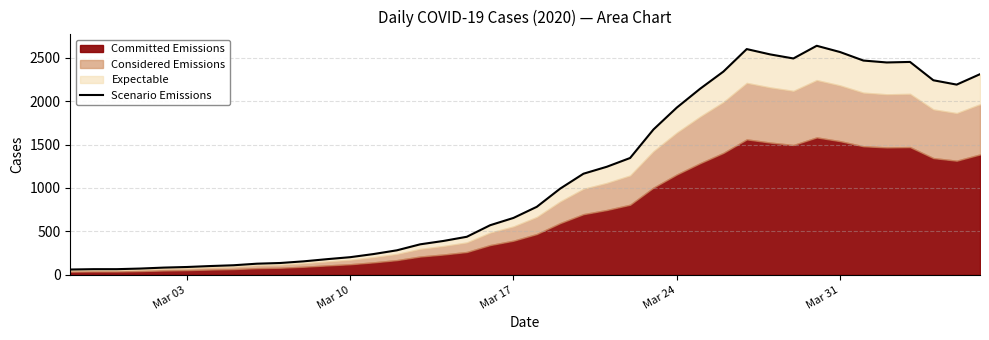

What position from the left is Mar 10?

13